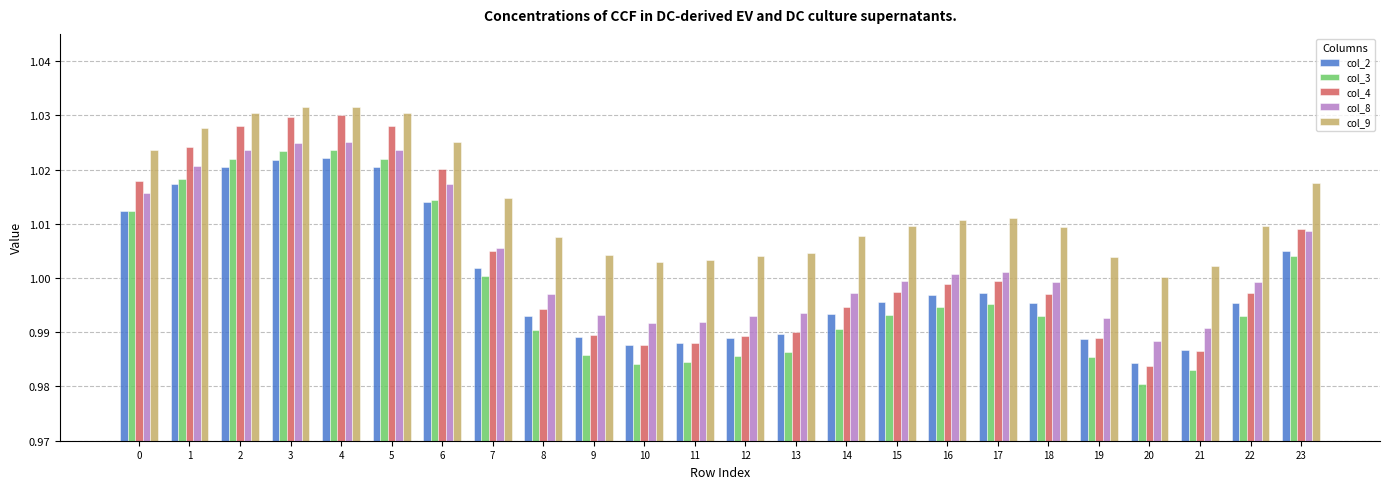

Between 1 and 17, which series saw the biggest shift?

col_4